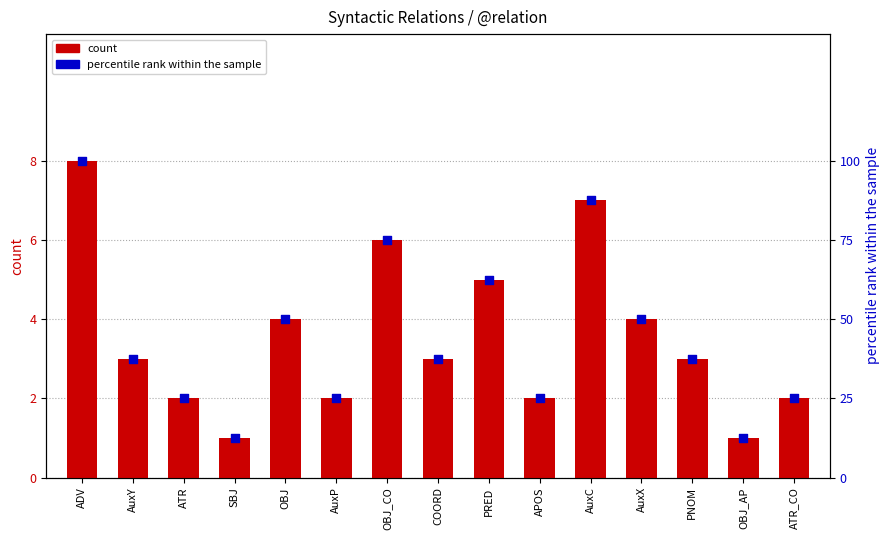

Is the value of count at OBJ greater than the value of percentile rank within the sample at OBJ_CO?

No